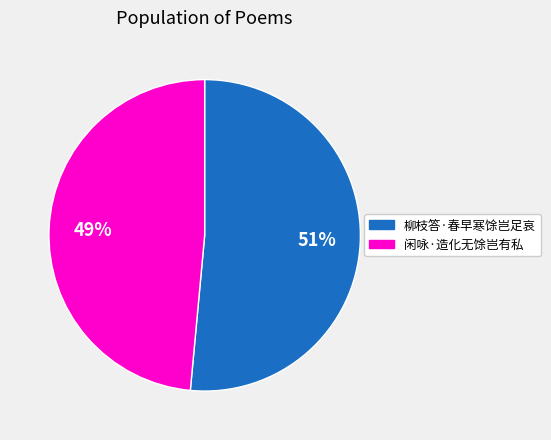

What is the largest slice in the pie chart?

柳枝答·春早寒馀岂足哀